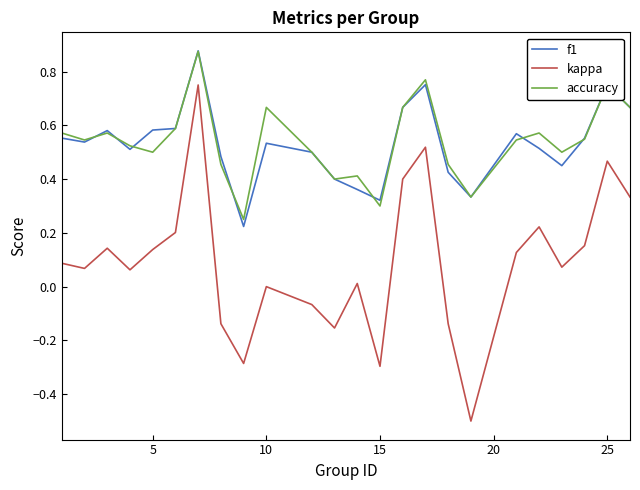

What is the minimum value shown in the chart?

-0.5